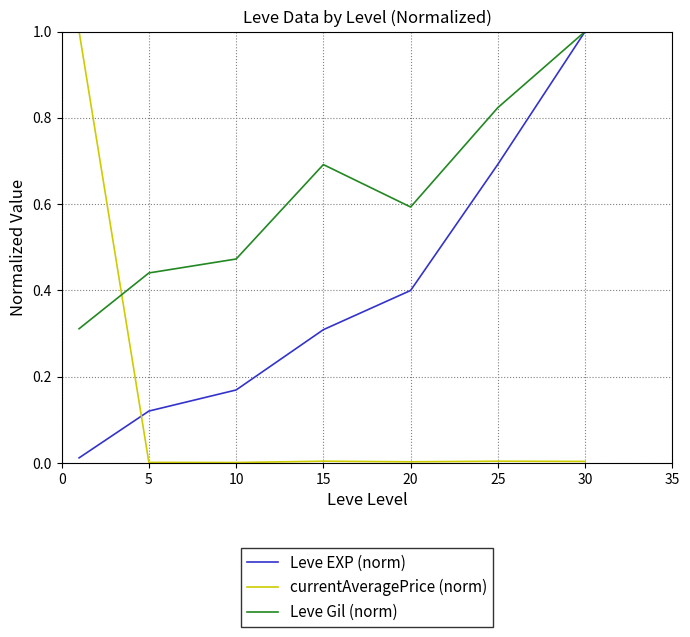

How many interior local peaks does the Leve Gil (norm) series have?

1